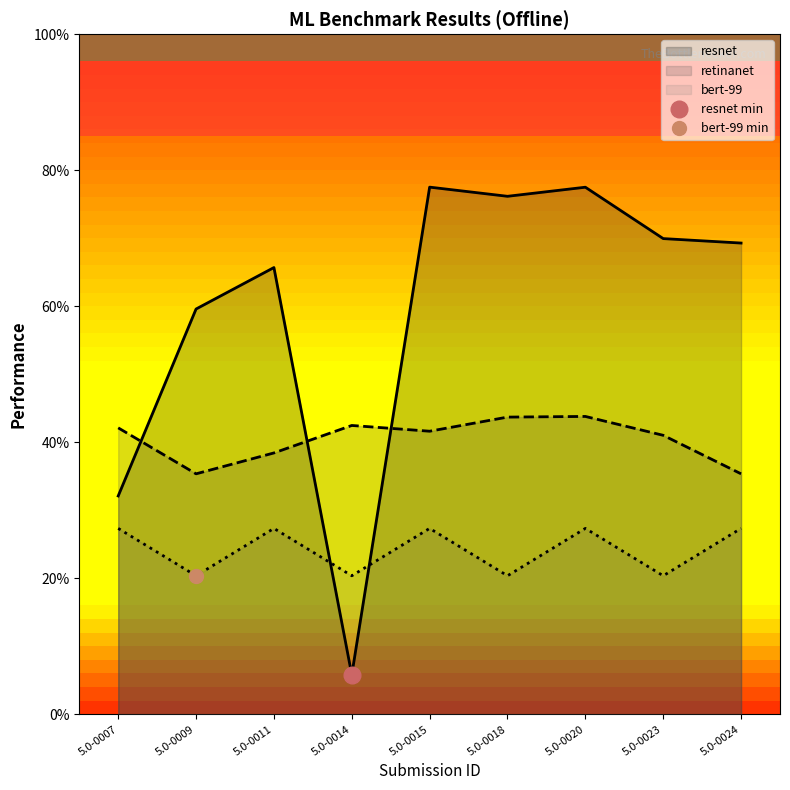

Which series changed the most between 5.0-0011 and 5.0-0023?

bert-99